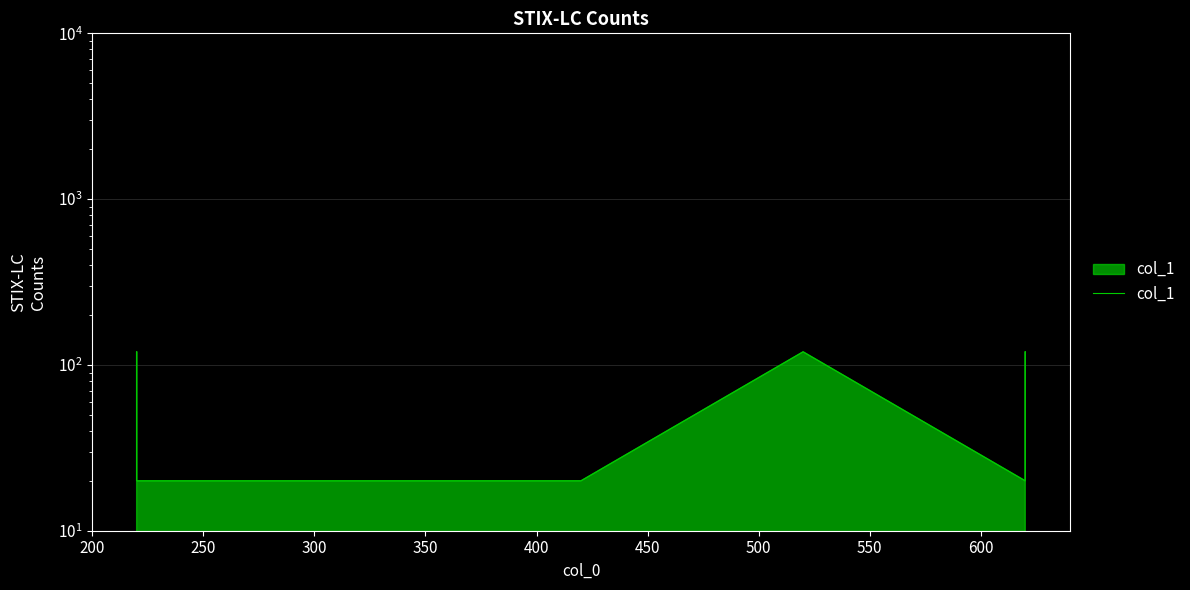

How many interior local valleys (lower than both neighbors) does the data have?

1